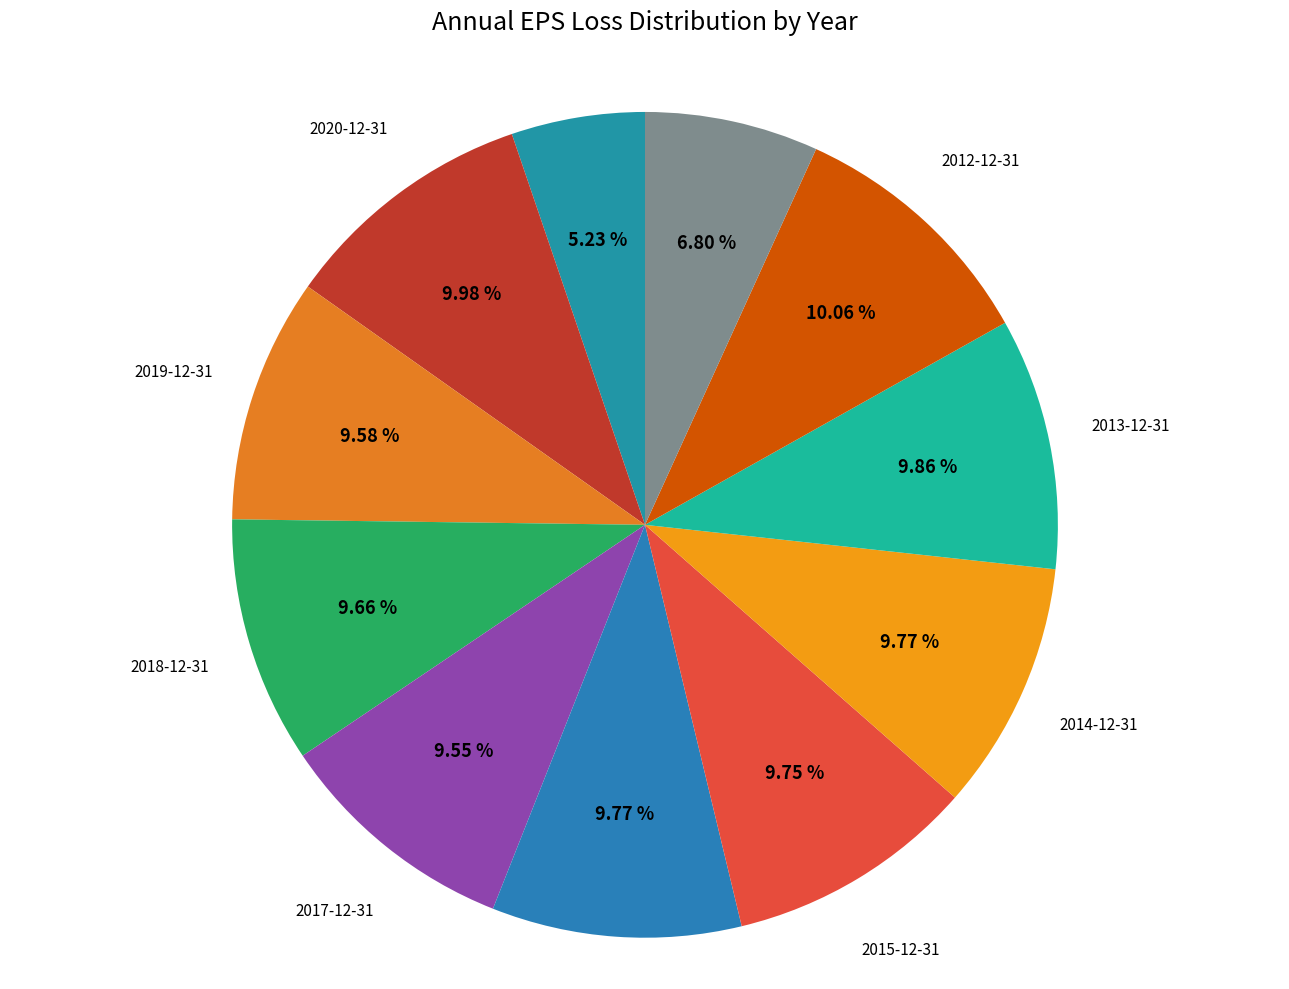

Is there a majority slice in this chart?

No